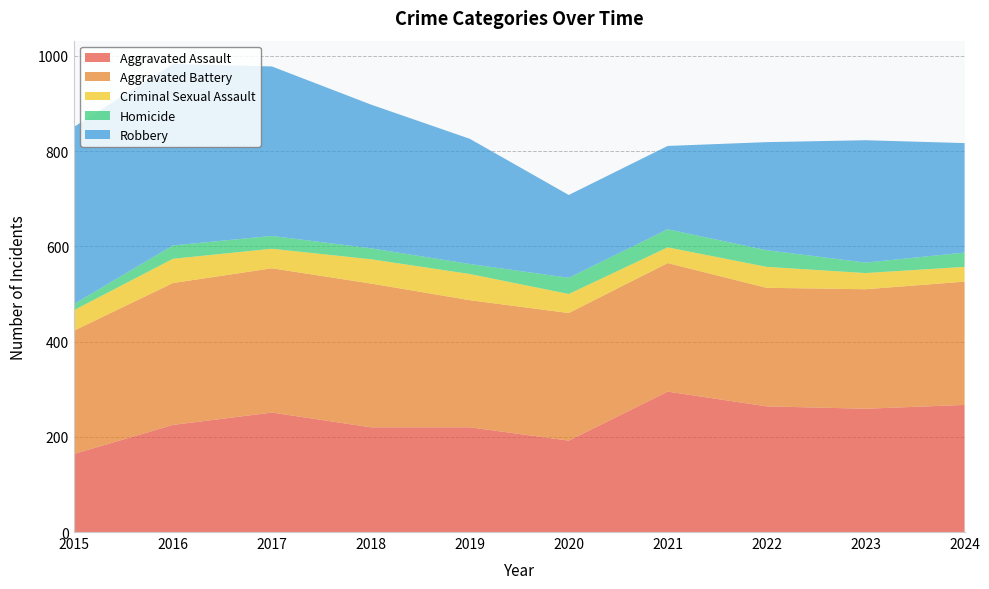

Reading left to right, extract all data points from this chart.

Aggravated Assault: 164	225	251	220	220	192	295	264	259	267
Aggravated Battery: 259	298	303	302	267	268	270	249	251	259
Criminal Sexual Assault: 43	51	41	51	55	40	33	44	34	31
Homicide: 13	28	27	23	21	34	38	35	22	30
Robbery: 372	381	356	302	263	174	175	227	257	230